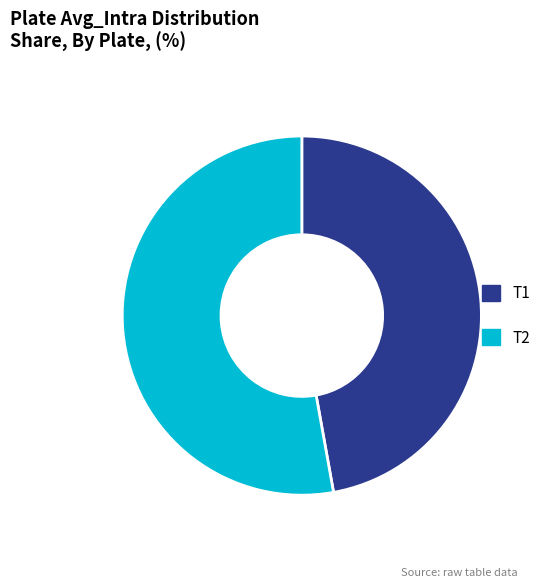

Is the sum of T2 and T1 greater than half?

Yes